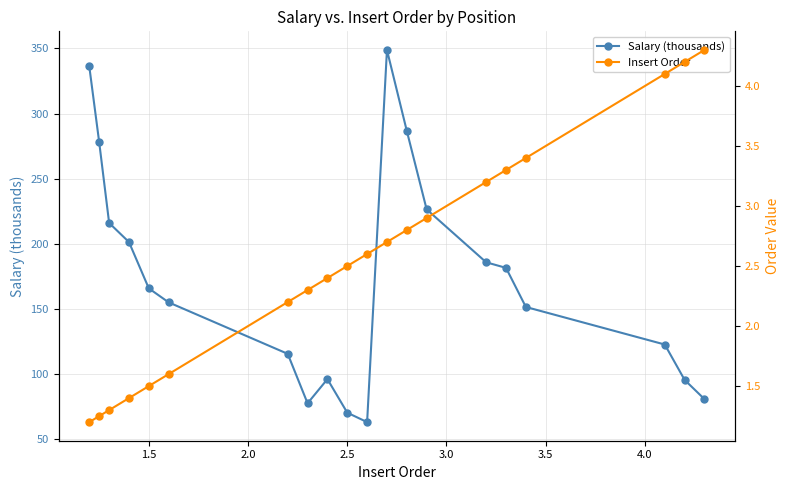

How many lines are shown in the chart?

2